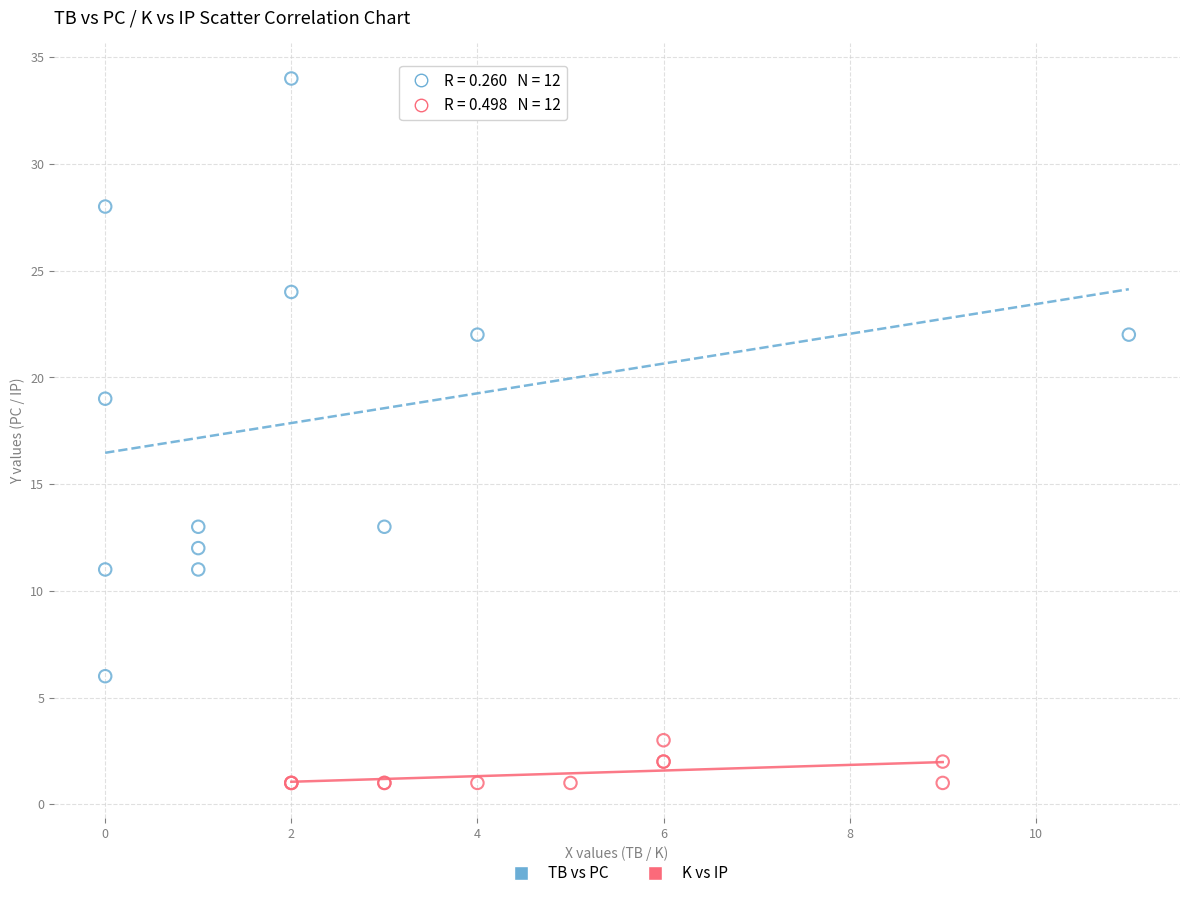

Which series has the largest Y range (max minus min)?

TB vs PC